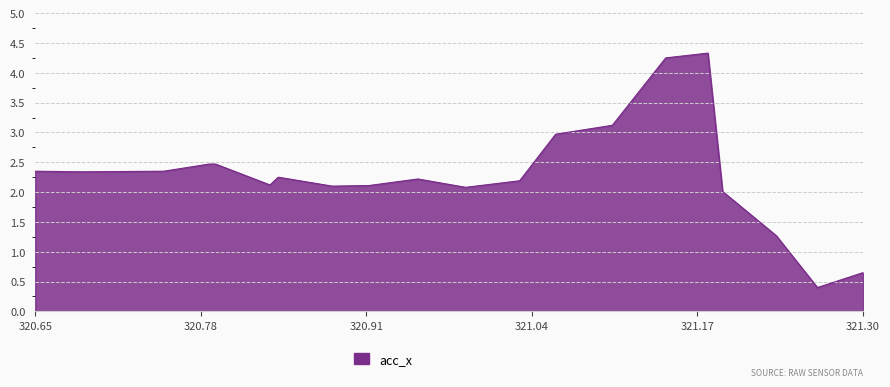

Does the chart display data point markers on the line(s)?

No